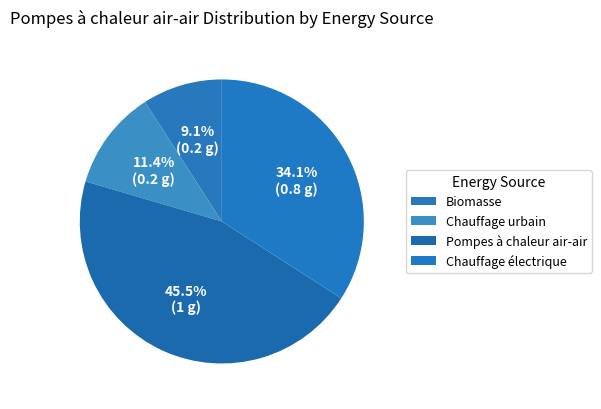

How many slices are in this pie chart?

4